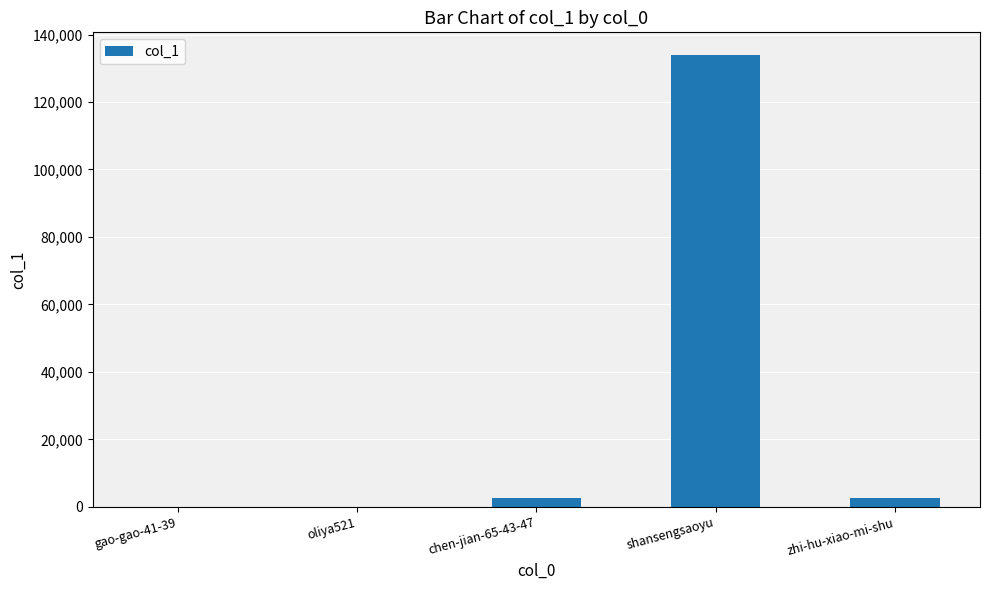

At which category does the chart reach its peak across all series?

shansengsaoyu